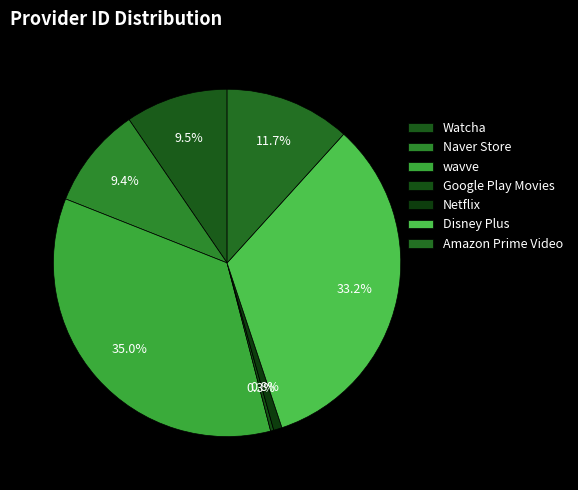

Count the number of slices in the pie.

7